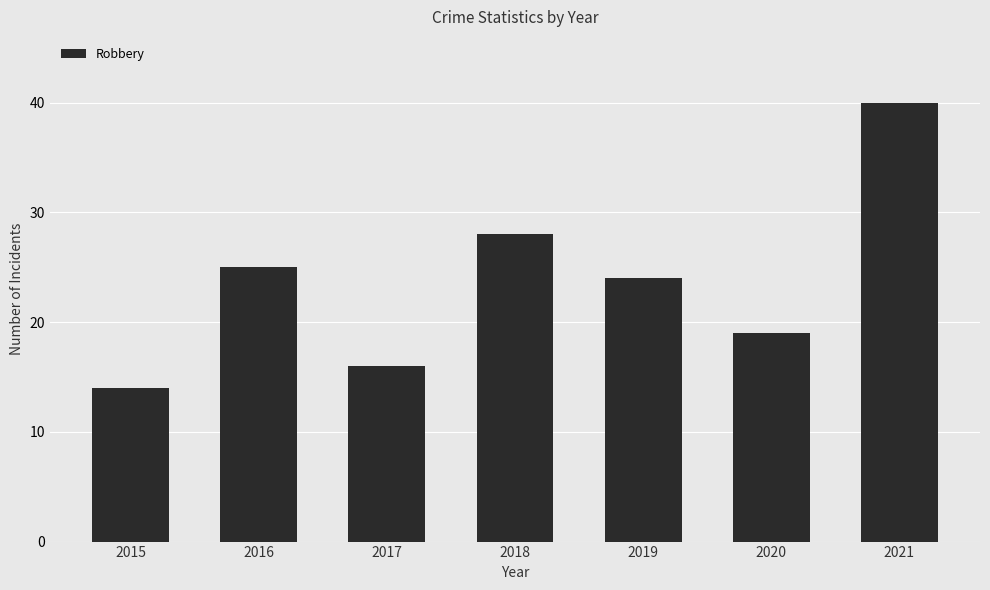

What is the smallest value displayed?

14